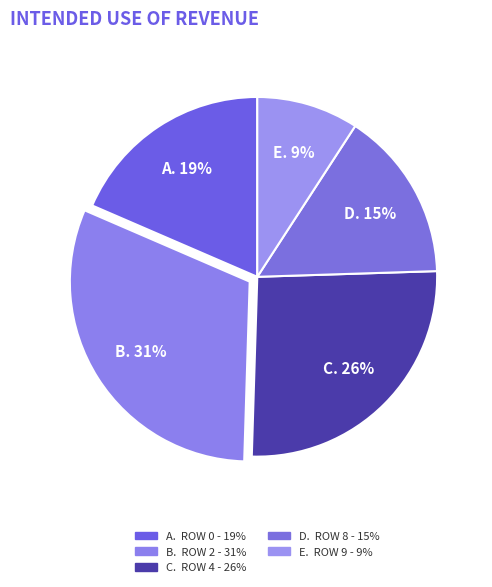

How many slices are in this pie chart?

5